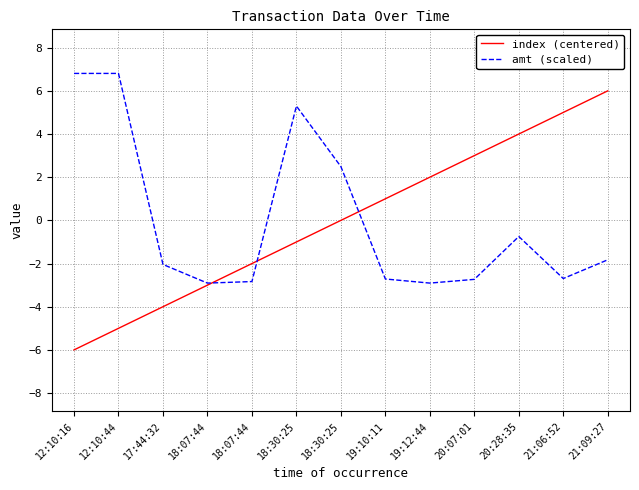

Reading left to right, transcribe all the data shown in this chart.

index (centered): 12:10:16=-6.0	12:10:44=-5.0	17:44:32=-4.0	18:07:44=-3.0	18:07:44=-2.0	18:30:25=-1.0	18:30:25=0.0	19:10:11=1.0	19:12:44=2.0	20:07:01=3.0	20:28:35=4.0	21:06:52=5.0	21:09:27=6.0
amt (scaled): 12:10:16=6.8	12:10:44=6.8	17:44:32=-2.0	18:07:44=-2.9	18:07:44=-2.8	18:30:25=5.3	18:30:25=2.5	19:10:11=-2.7	19:12:44=-2.9	20:07:01=-2.7	20:28:35=-0.7	21:06:52=-2.7	21:09:27=-1.8